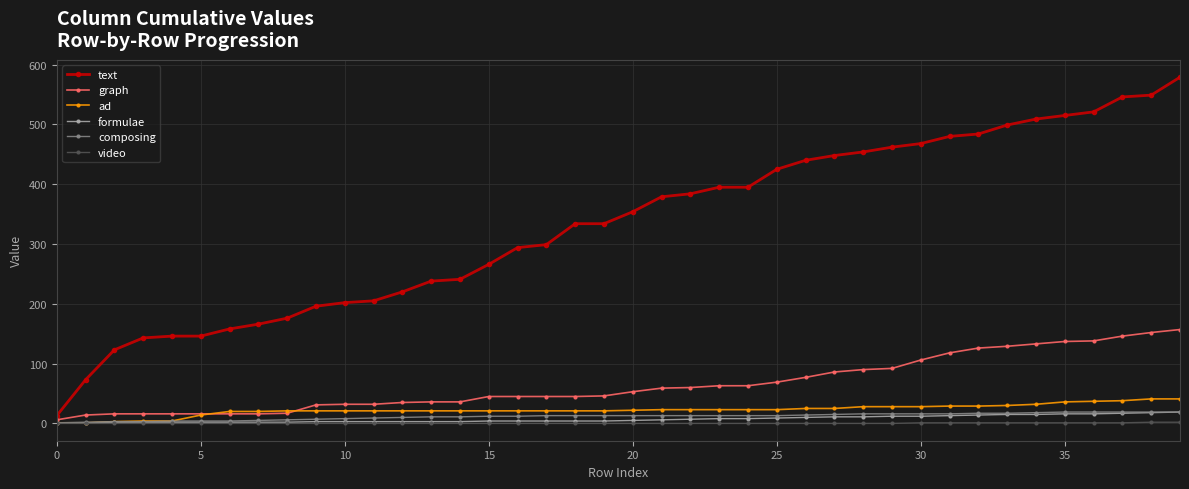

True or false: ad and text intersect in this chart.

False